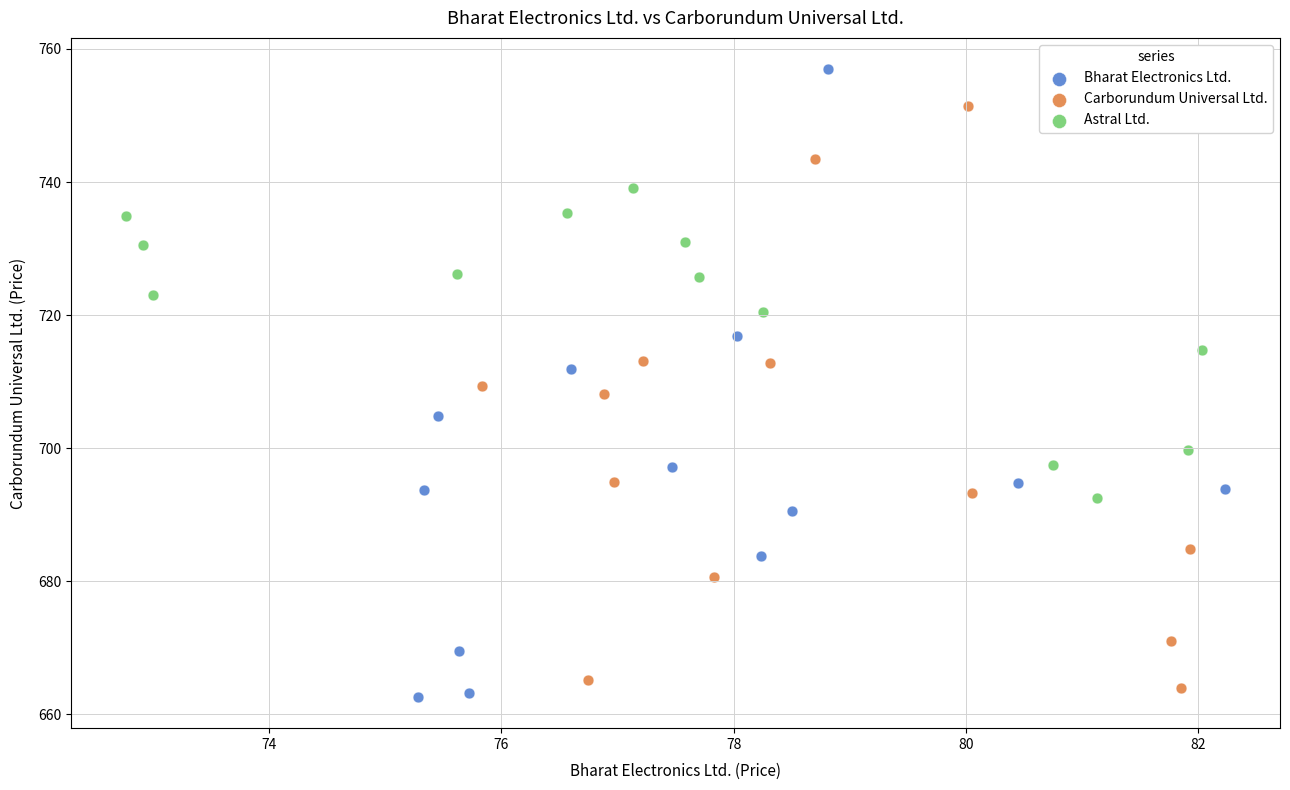

Which series contains the highest Y value?

Bharat Electronics Ltd.